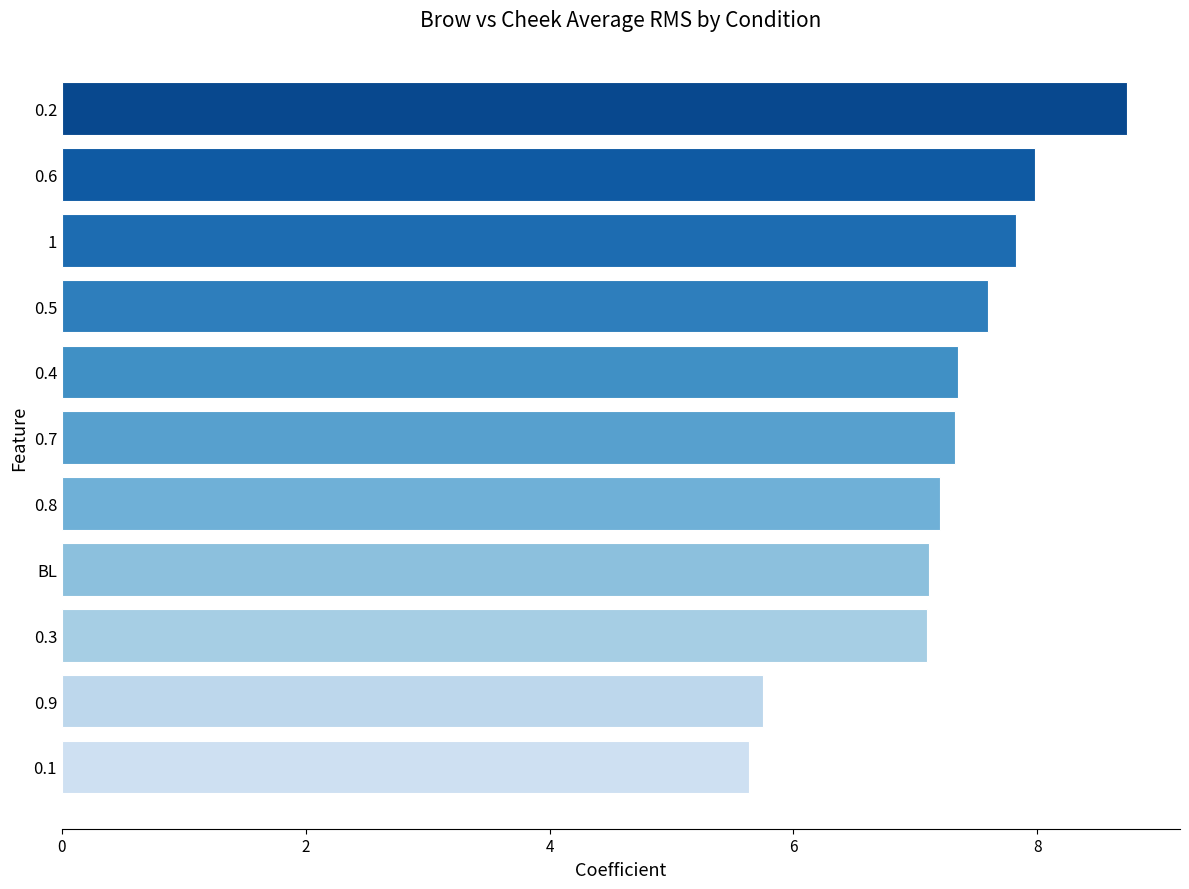

True or false: the data shows 7.1 at BL.

True